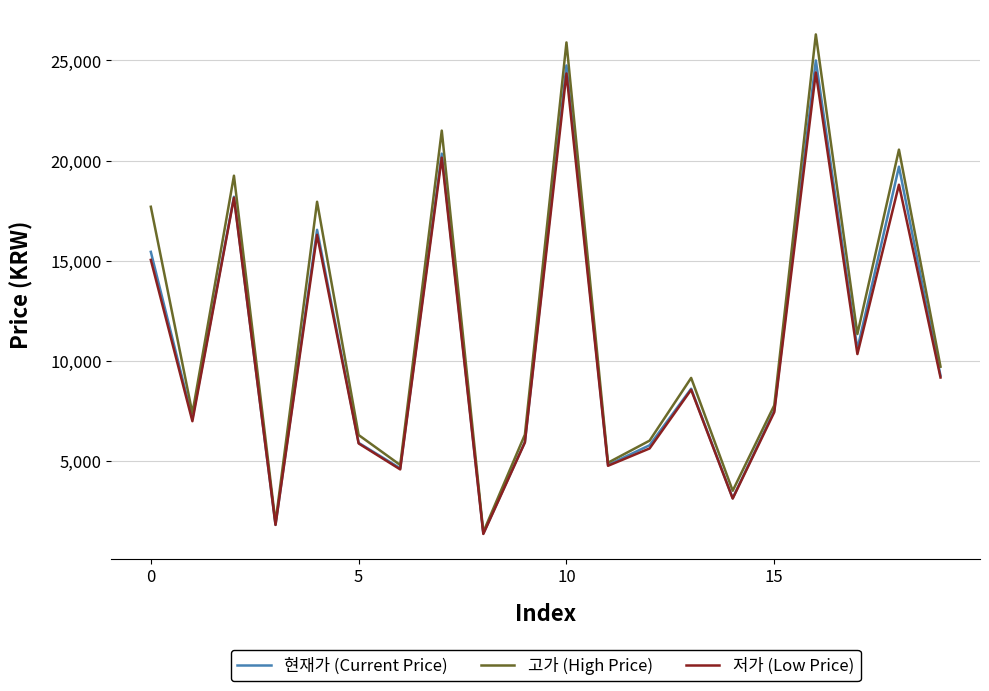

Which series has the widest spread of values?

고가 (High Price)